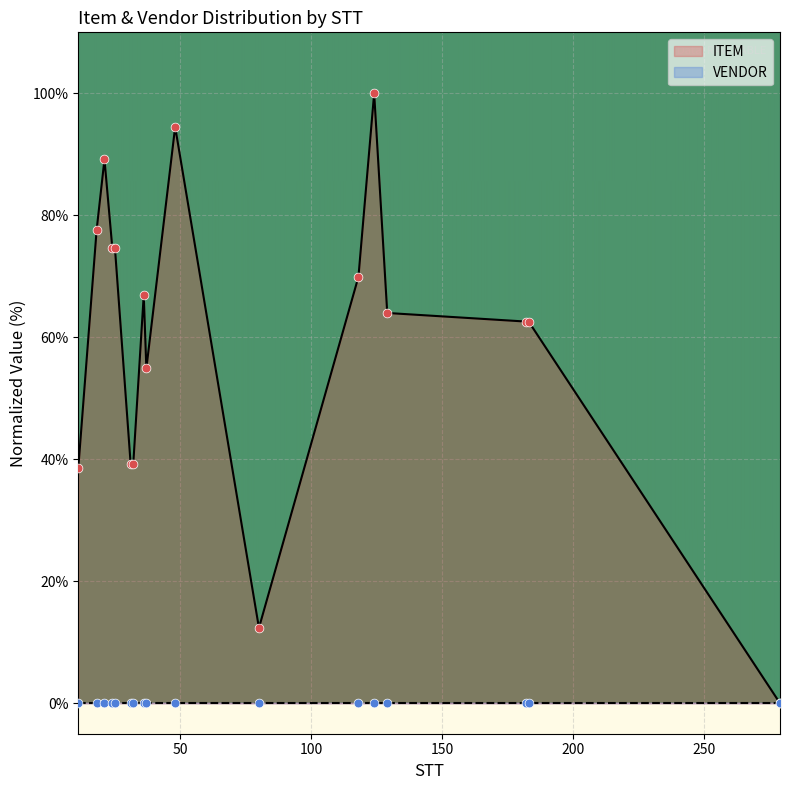

Which has a higher value, 118 or 36?

118